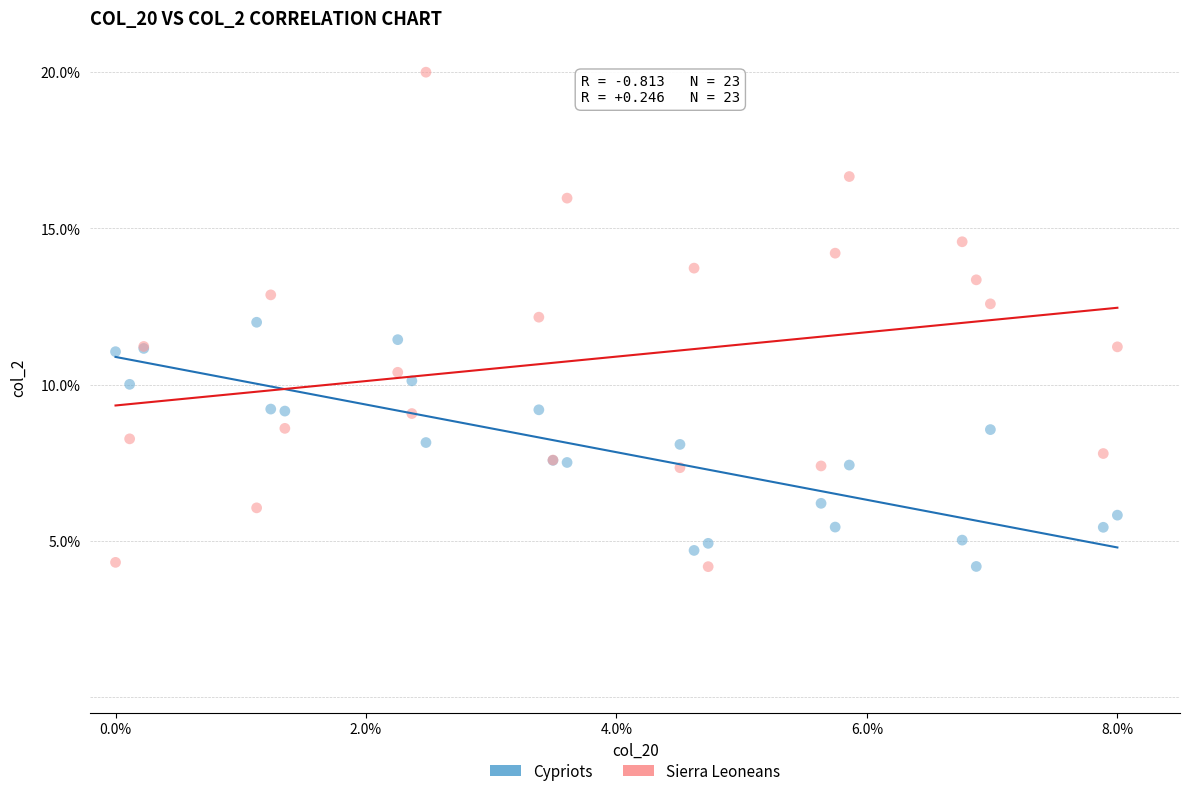

What is the X range (max minus min) for the scatter plot?

8.0